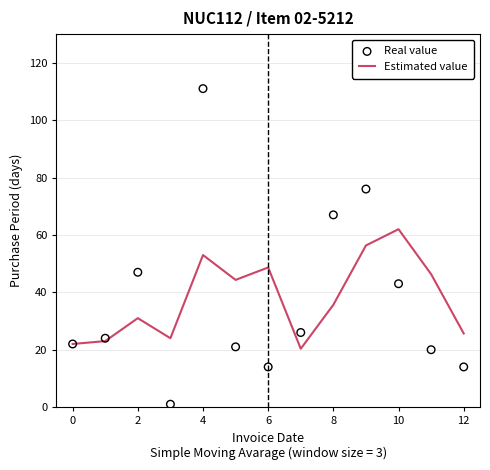

Which series contains the lowest Y value?

Real value